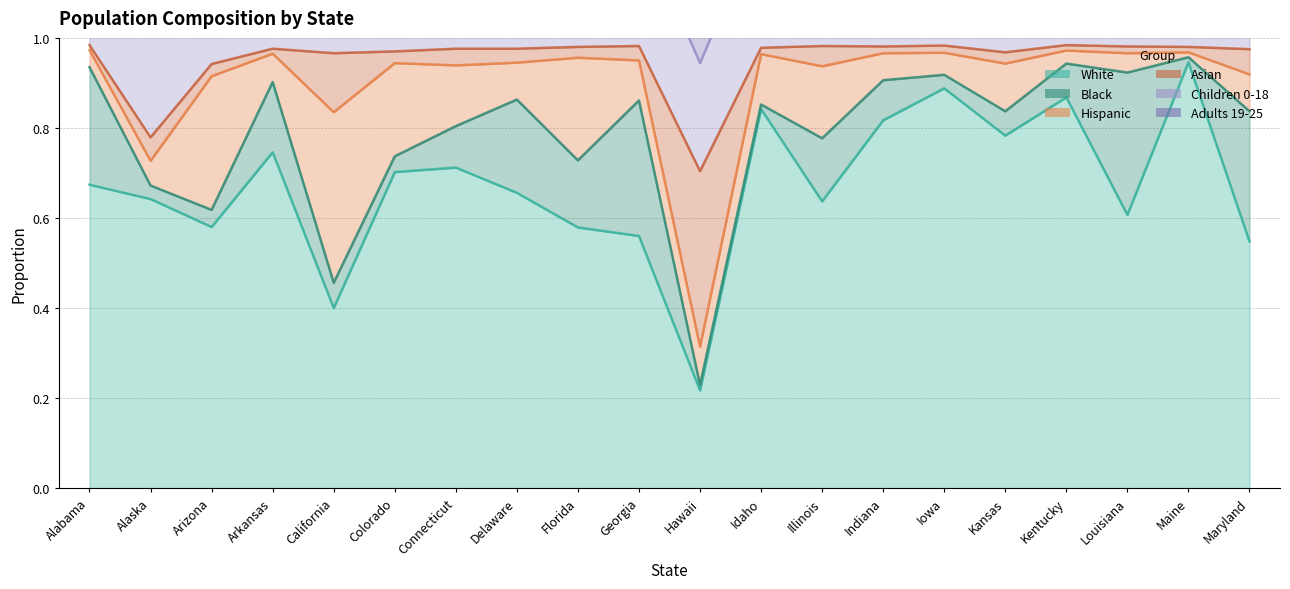

Reading right to left, extract all data points from this chart.

White: 0.5	0.9	0.6	0.9	0.8	0.9	0.8	0.6	0.8	0.2	0.6	0.6	0.7	0.7	0.7	0.4	0.7	0.6	0.6	0.7
Black: 0.3	0.0	0.3	0.1	0.1	0.0	0.1	0.1	0.0	0.0	0.3	0.1	0.2	0.1	0.0	0.1	0.2	0.0	0.0	0.3
Hispanic: 0.1	0.0	0.0	0.0	0.1	0.0	0.1	0.2	0.1	0.1	0.1	0.2	0.1	0.1	0.2	0.4	0.1	0.3	0.1	0.0
Asian: 0.1	0.0	0.0	0.0	0.0	0.0	0.0	0.0	0.0	0.4	0.0	0.0	0.0	0.0	0.0	0.1	0.0	0.0	0.1	0.0
Children 0-18: 0.2	0.2	0.3	0.2	0.3	0.3	0.3	0.3	0.3	0.2	0.3	0.2	0.2	0.2	0.3	0.3	0.3	0.3	0.3	0.3
Adults 19-25: 0.1	0.1	0.1	0.1	0.1	0.1	0.1	0.1	0.1	0.1	0.1	0.1	0.1	0.1	0.1	0.1	0.1	0.1	0.1	0.1